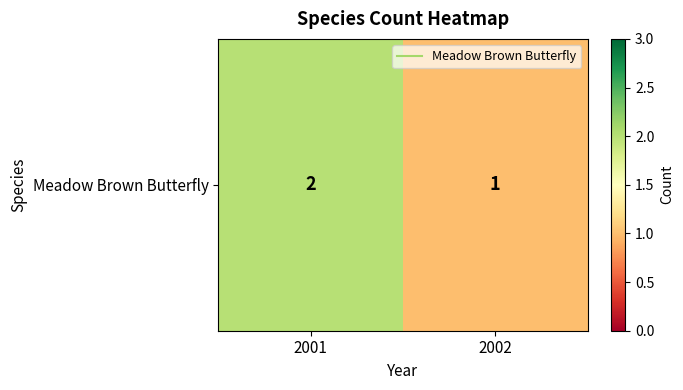

List the labels in order of value, smallest first.

2002, 2001